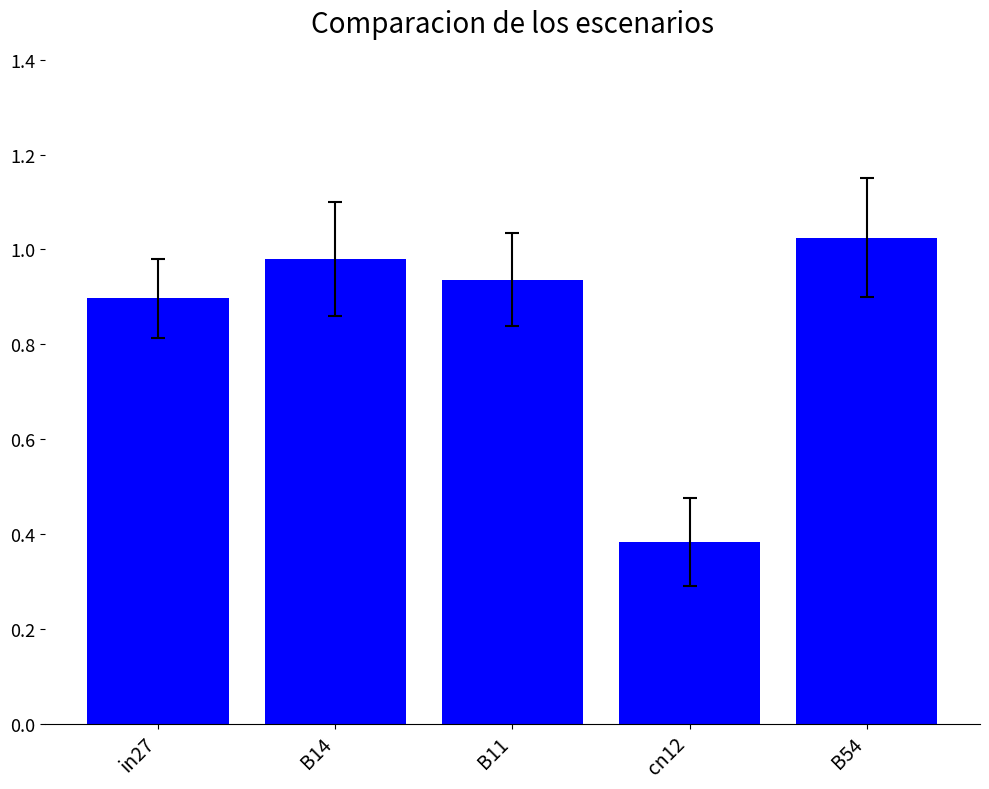

How many data points does each series have?

5